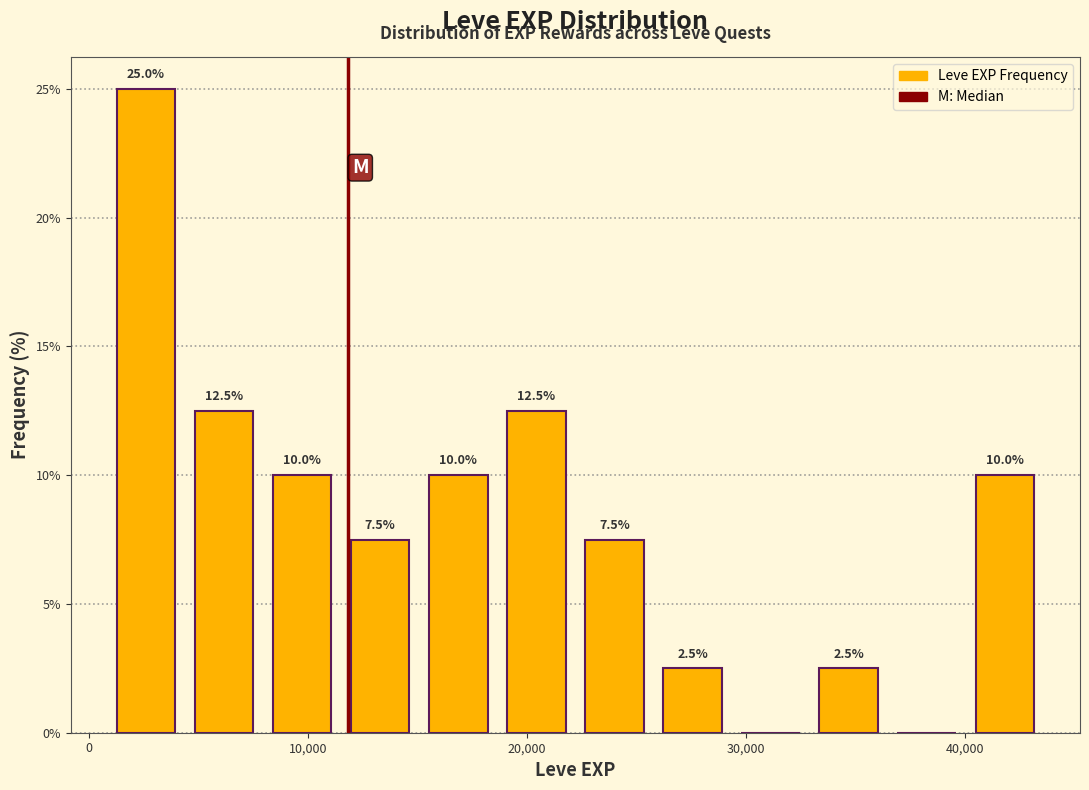

Around what value on the x-axis is the tallest bar? Give the approximate position of its centre, as read against the axis.

3000